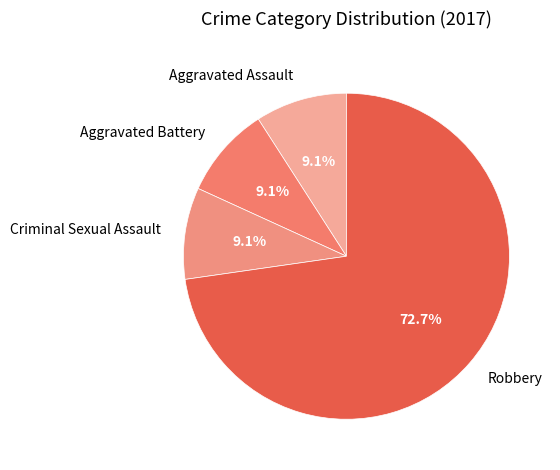

Which category accounts for the majority?

Robbery